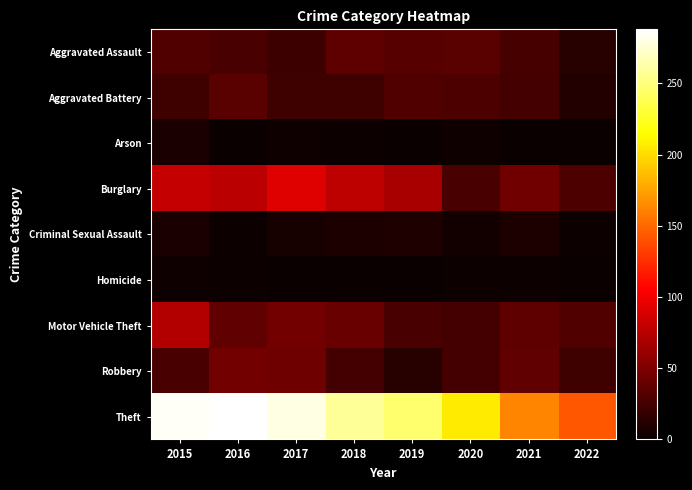

What is the maximum value shown in the chart?

288